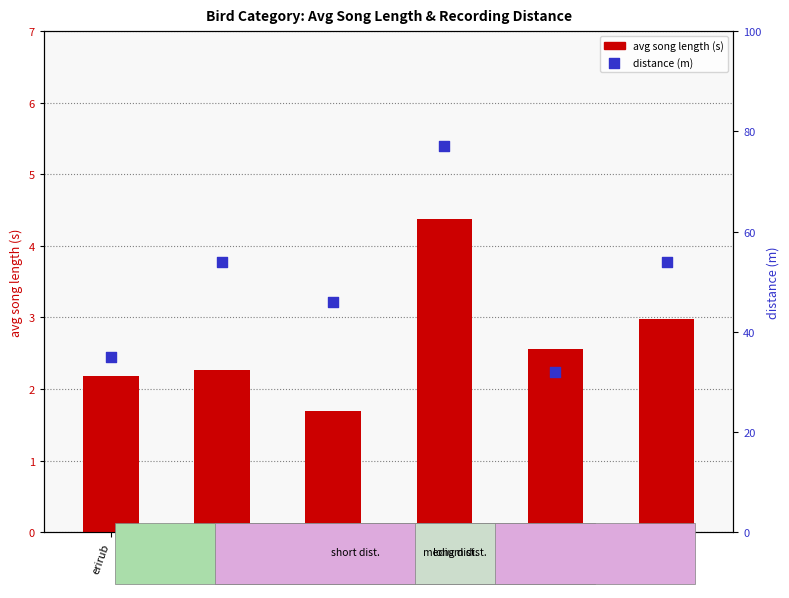

Which series reaches the minimum Y coordinate?

avg song length (s)